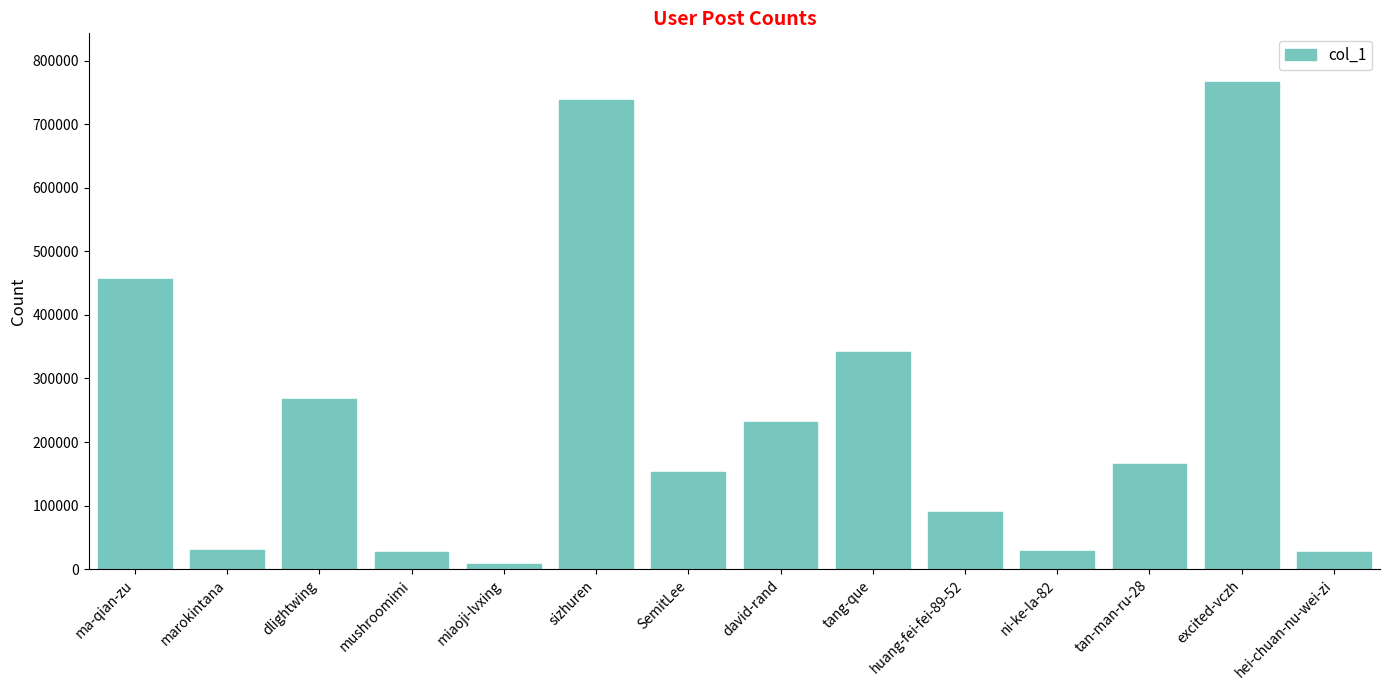

How many bars are there in total?

14